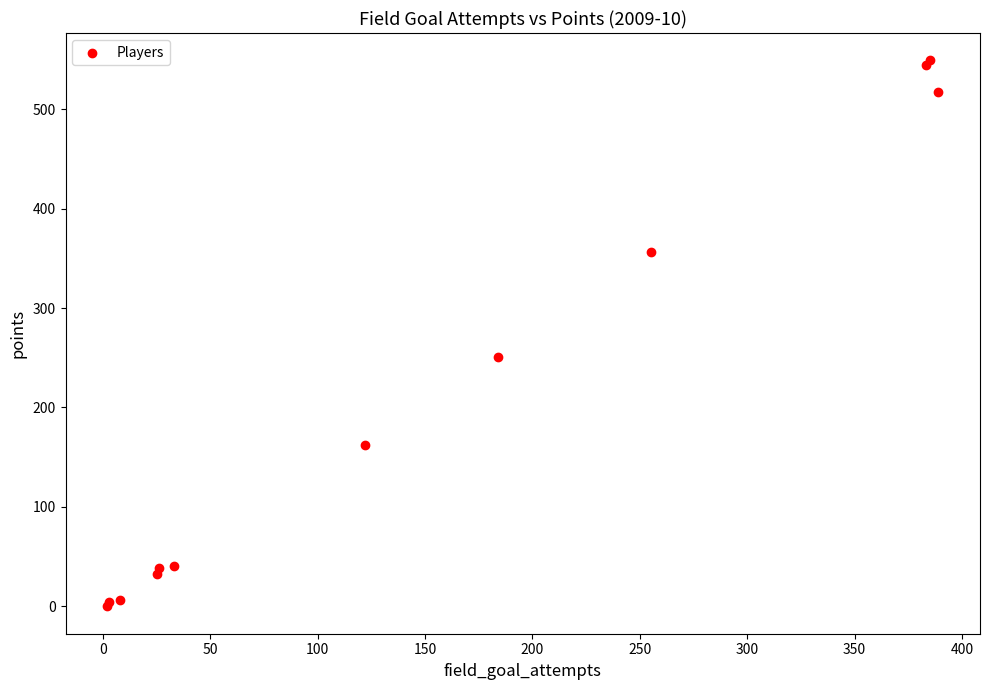

What Y value in the scatter plot is closest to 274?

251